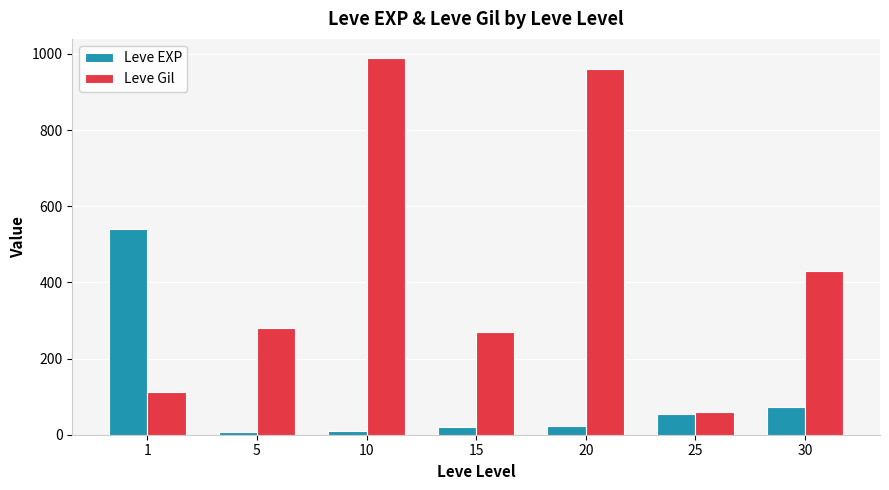

Which series has the widest spread of values?

Leve Gil